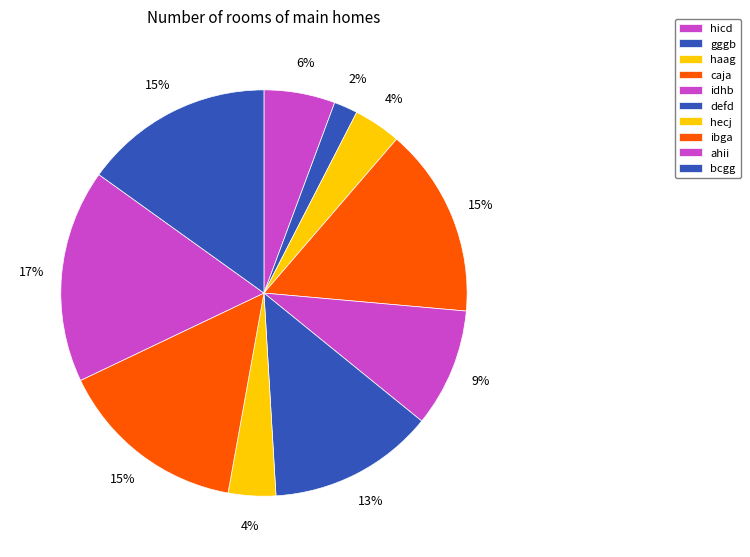

Which category has the smallest portion of the pie?

gggb